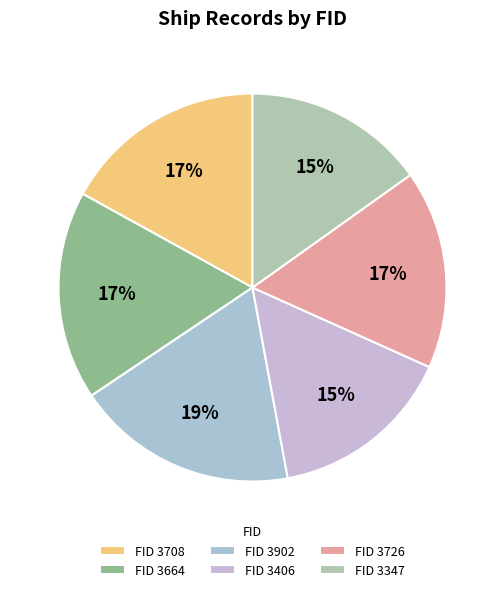

Rank the categories by value from highest to lowest.

3902, 3664, 3708, 3726, 3406, 3347